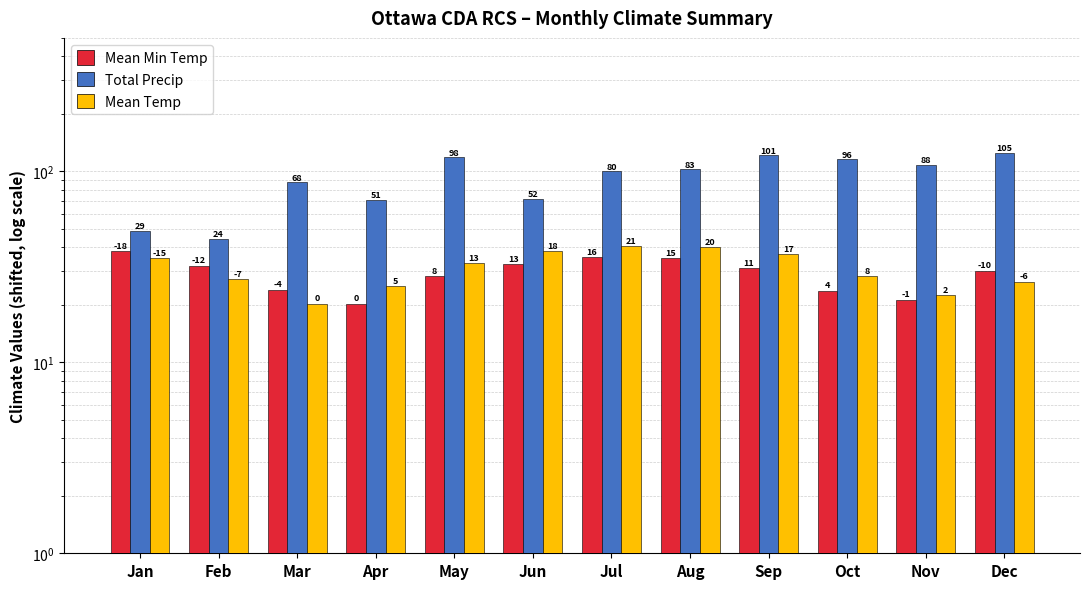

What are all the series names shown in the legend?

Mean Min Temp, Total Precip, Mean Temp